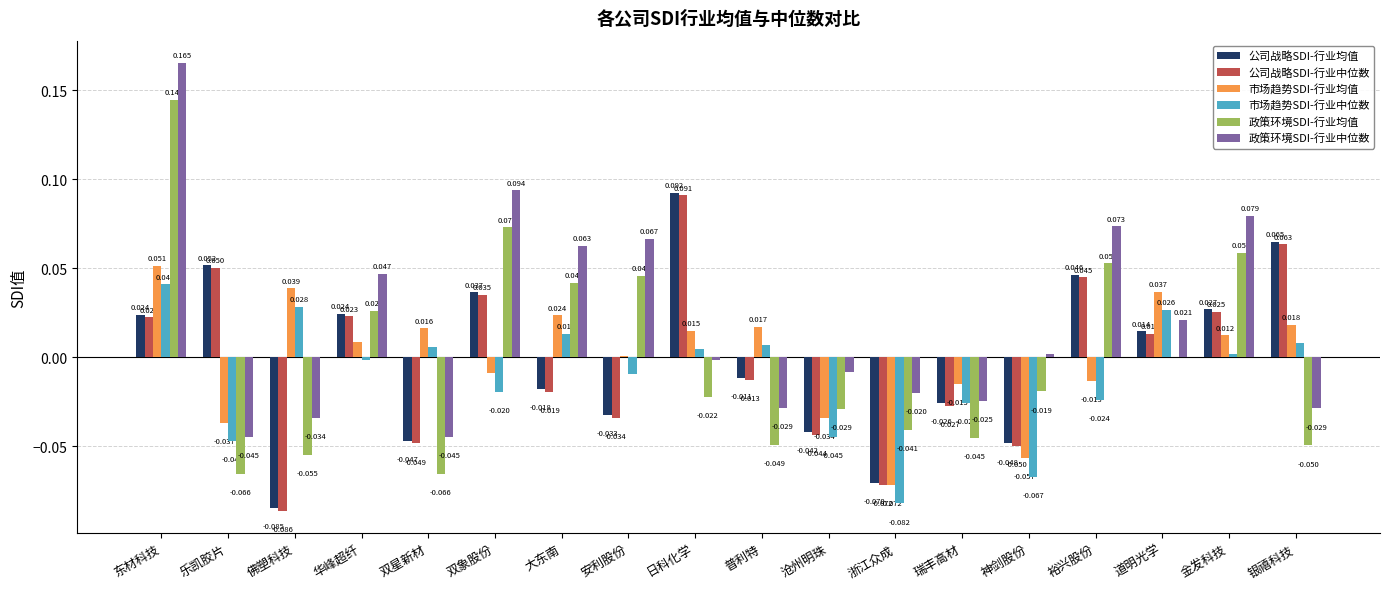

At which category does the chart reach its peak across all series?

东材科技